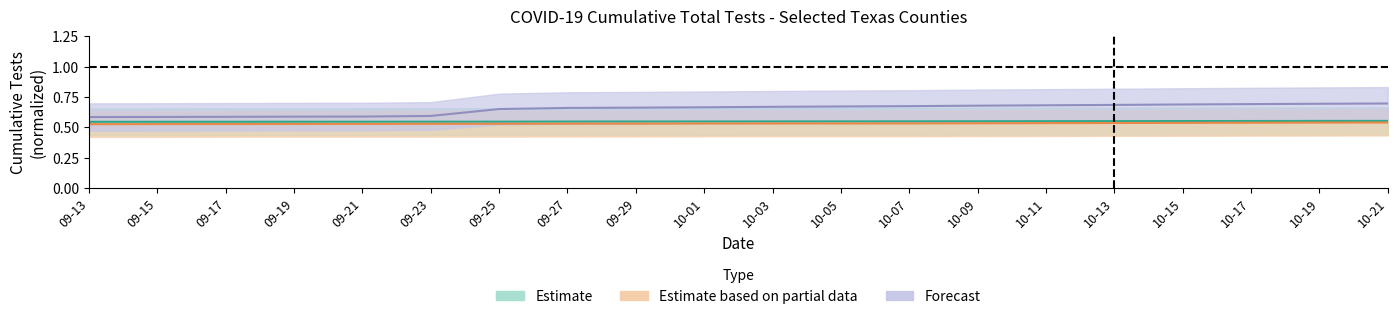

Which has a higher value, 10-19 or 10-21?

10-21